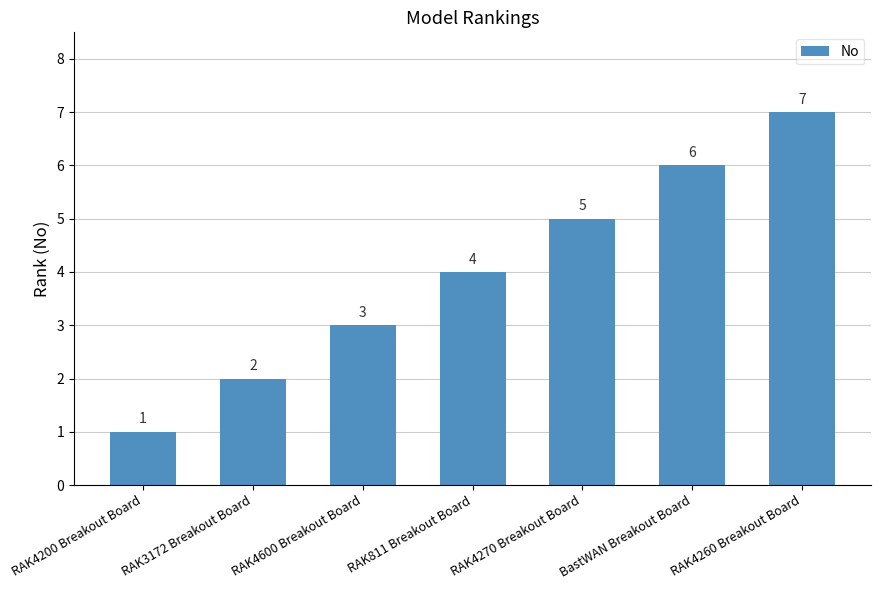

Where is the data nearest to the value 4?

RAK811 Breakout Board